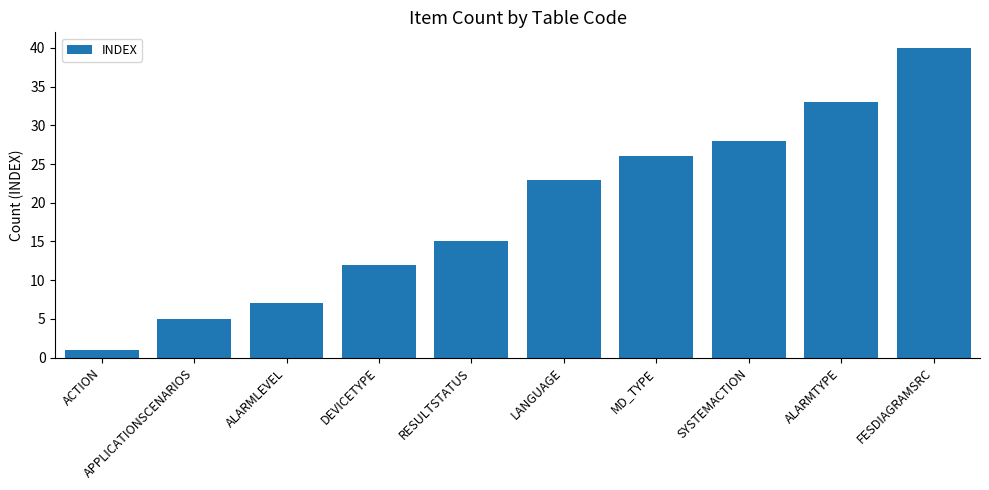

What is the sum of all values?

190